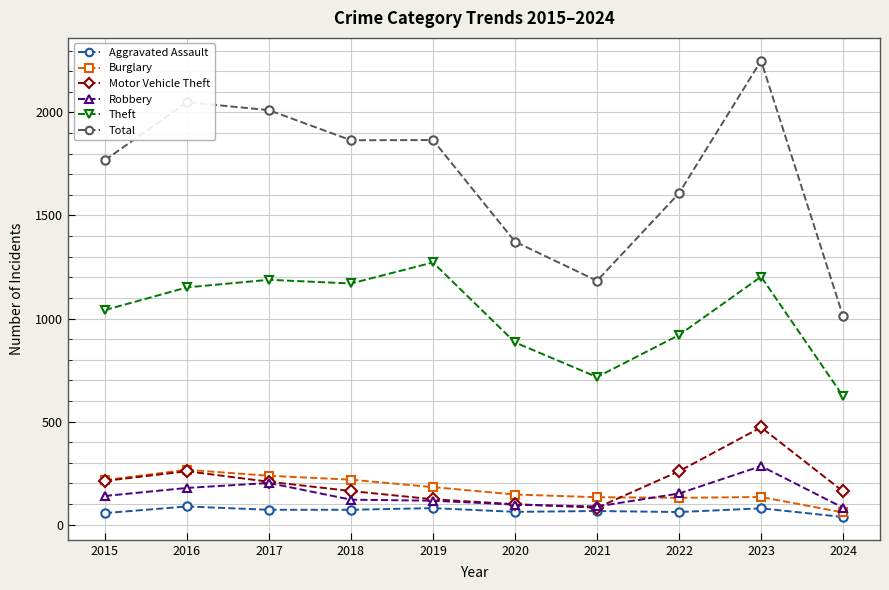

True or false: Total and Aggravated Assault intersect in this chart.

False